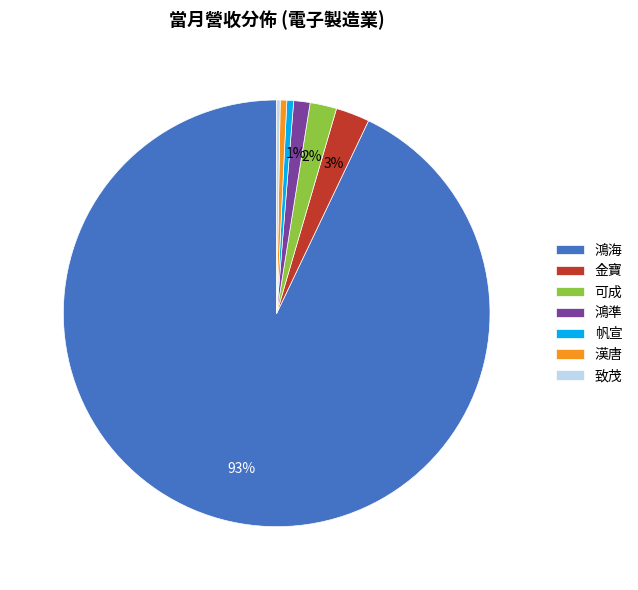

To the nearest percent, what is the combined percentage of 鴻準 and 可成?

3%